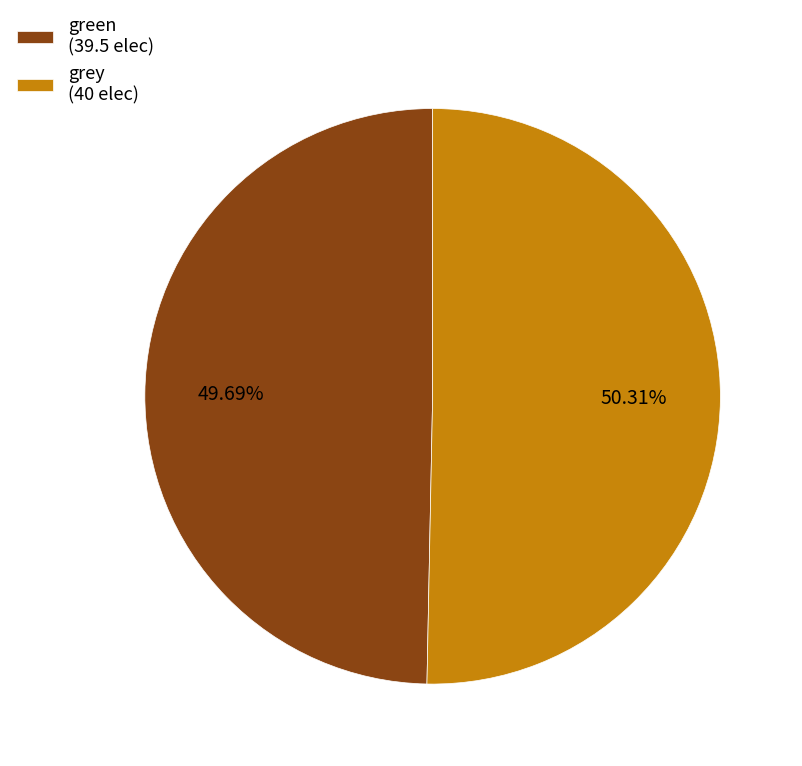

The green slice represents 39% of the pie. True or false?

False